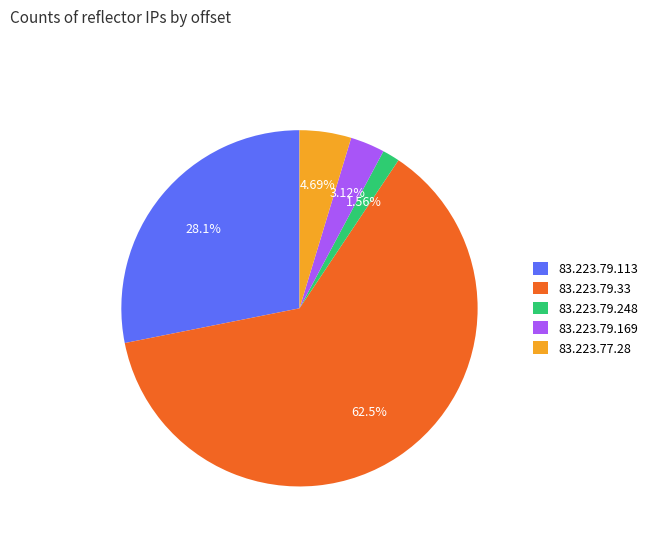

Which slice is the smallest?

83.223.79.248